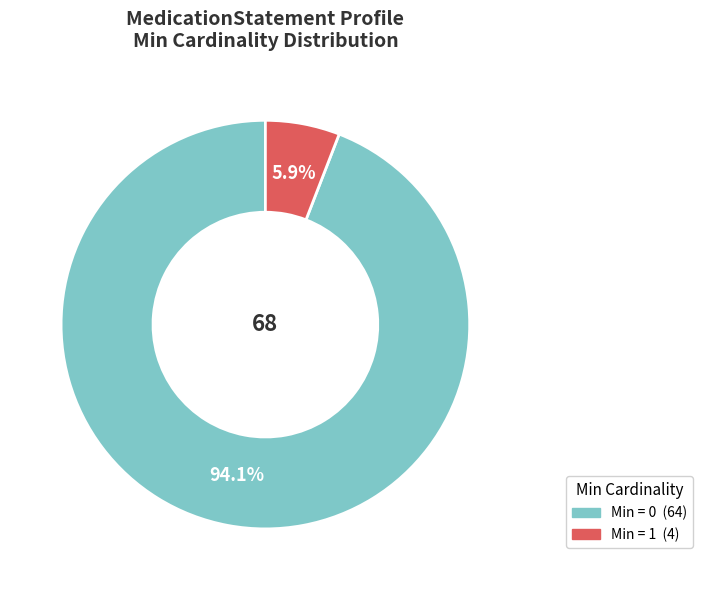

Is there any slice that represents more than half of the pie?

Yes